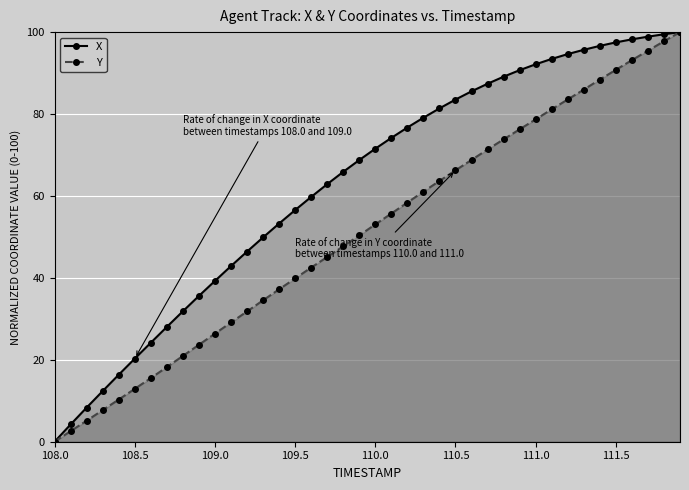

True or false: X and Y intersect in this chart.

False